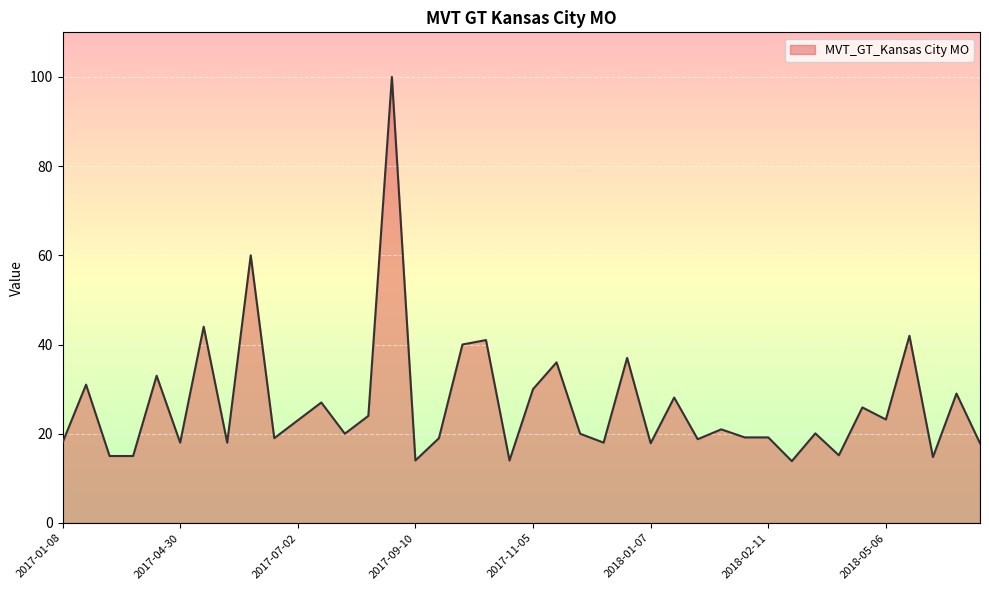

What is the difference between the maximum and minimum values?

86.1